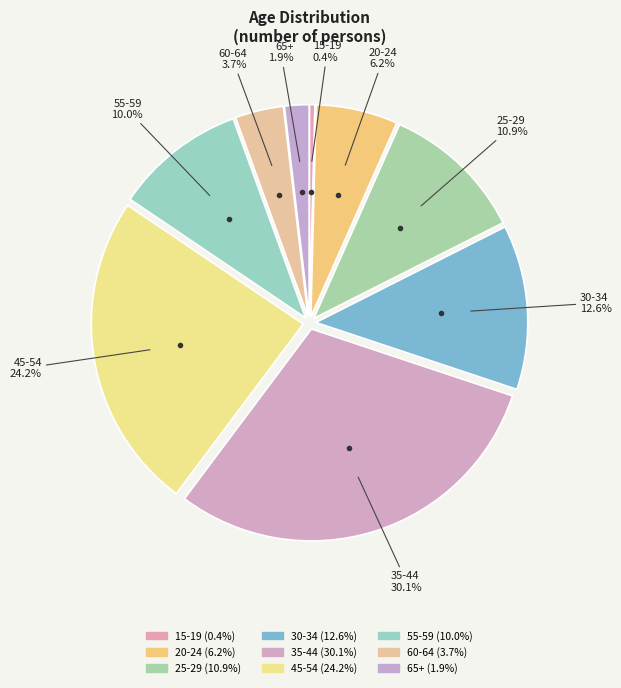

To the nearest percent, what is the combined percentage of 45-54 and 60-64?

28%